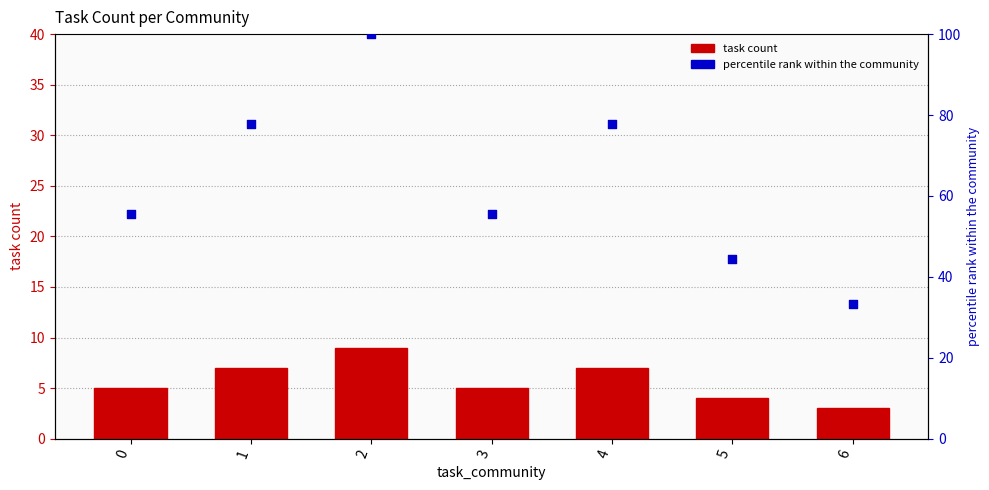

What is the total value across all series at 3?

60.6